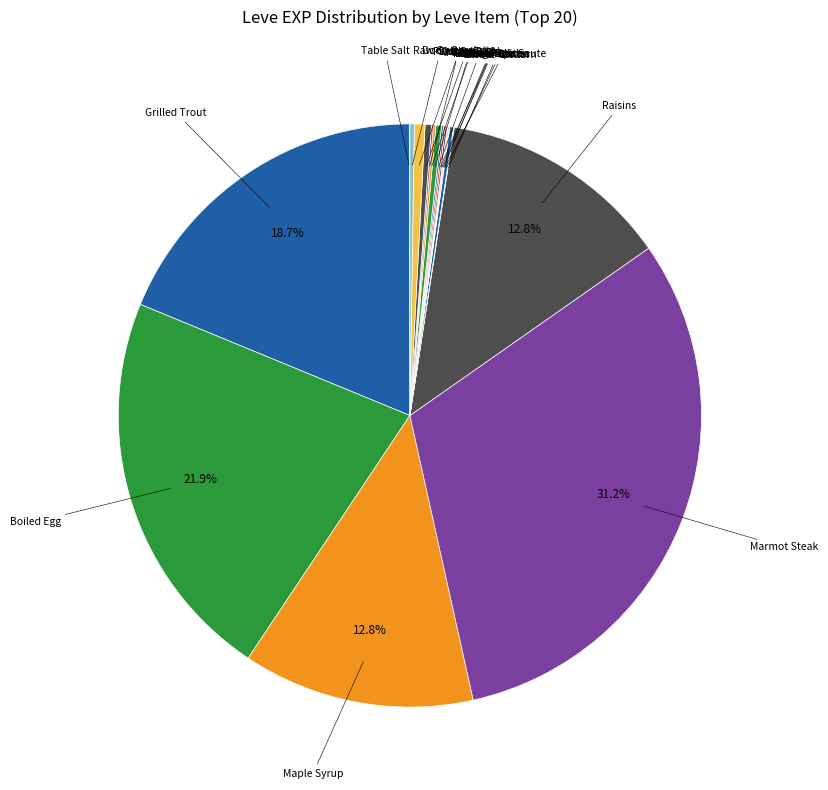

Which has a higher value, Marmot Steak or Raisins?

Marmot Steak